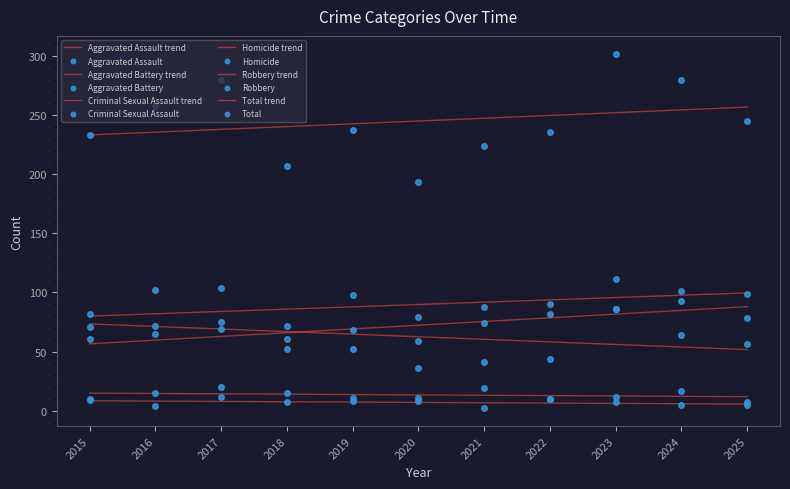

Which series has the largest total across all categories?

Total